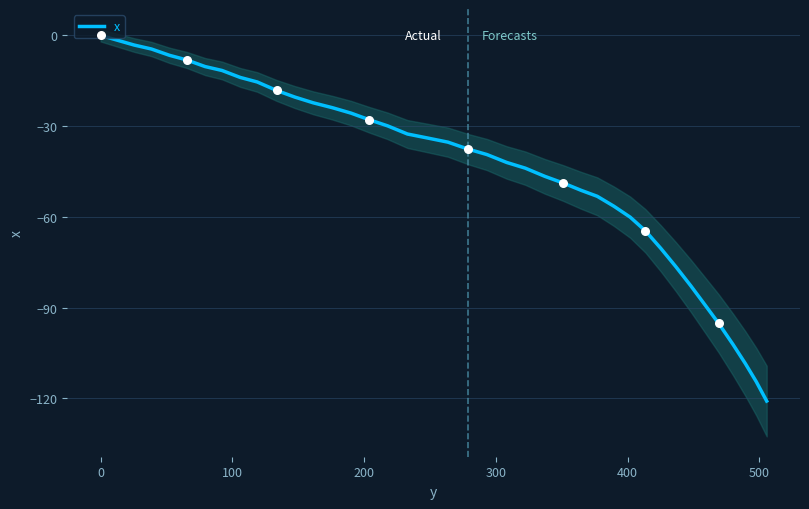

What is the lowest value of the x series?

-120.9